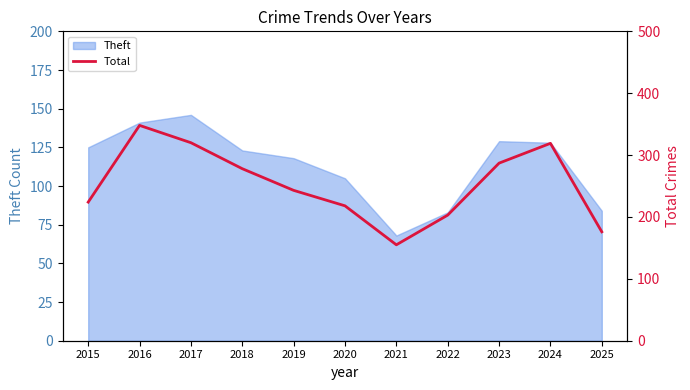

Reading left to right, extract all data points from this chart.

224	348	320	278	243	218	155	203	287	319	176